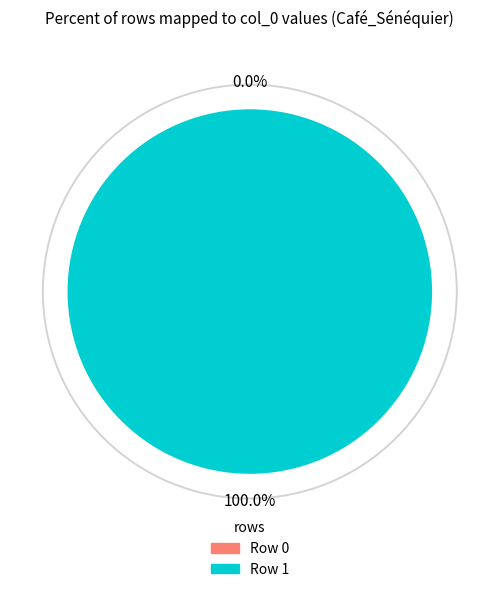

Which slice represents more than half of the pie?

Row 1